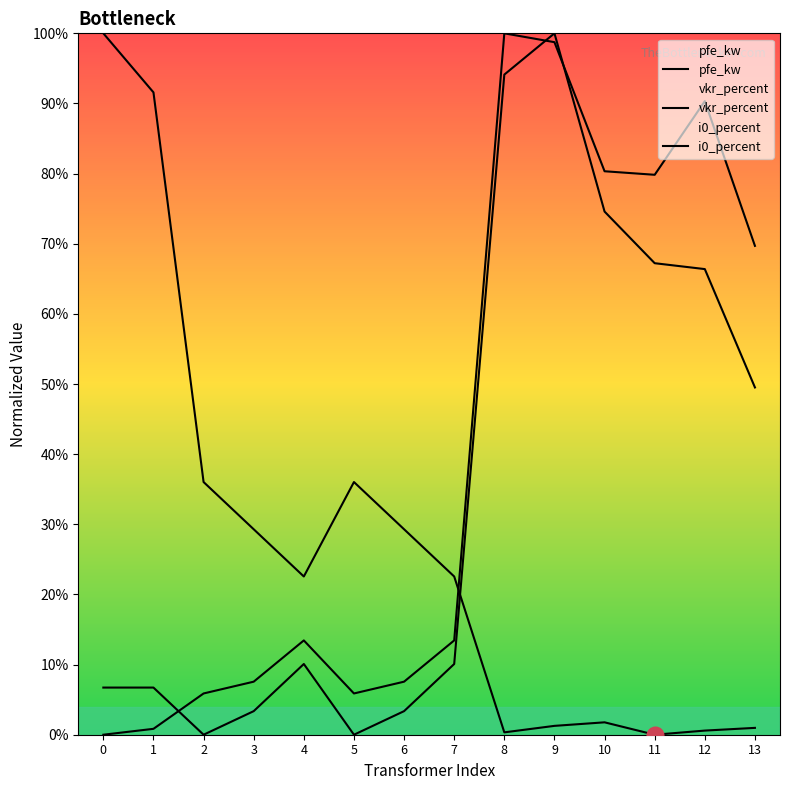

Which has a higher value, 1 or 5?

1